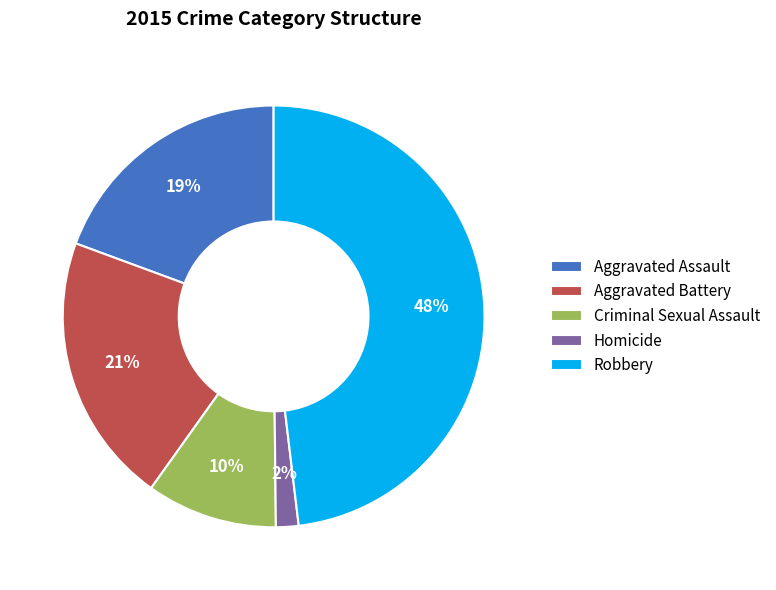

Is it true that Aggravated Assault is 19% of the pie?

True